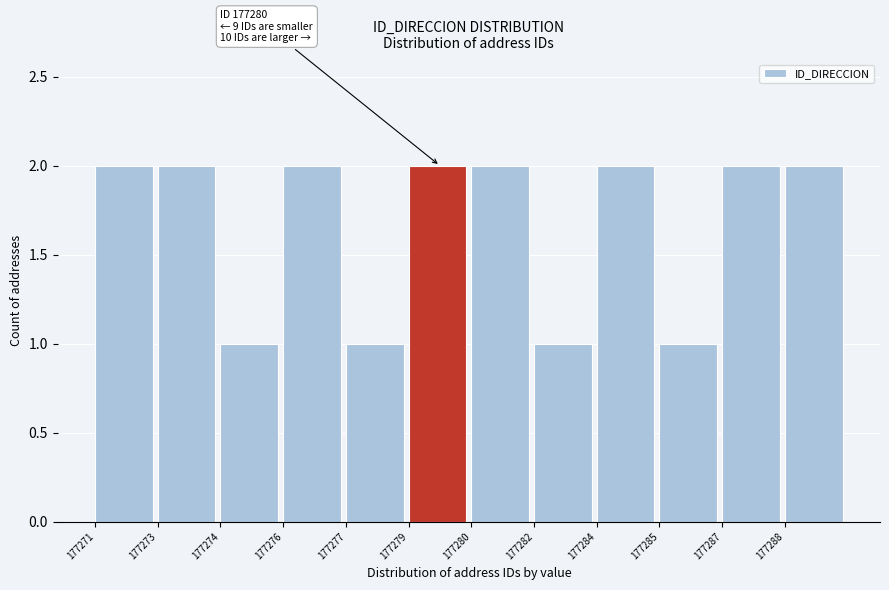

Reading left to right, transcribe all the data shown in this chart.

177271=2	177273=2	177274=1	177276=2	177277=1	177279=2	177280=2	177282=1	177284=2	177285=1	177287=2	177288=2